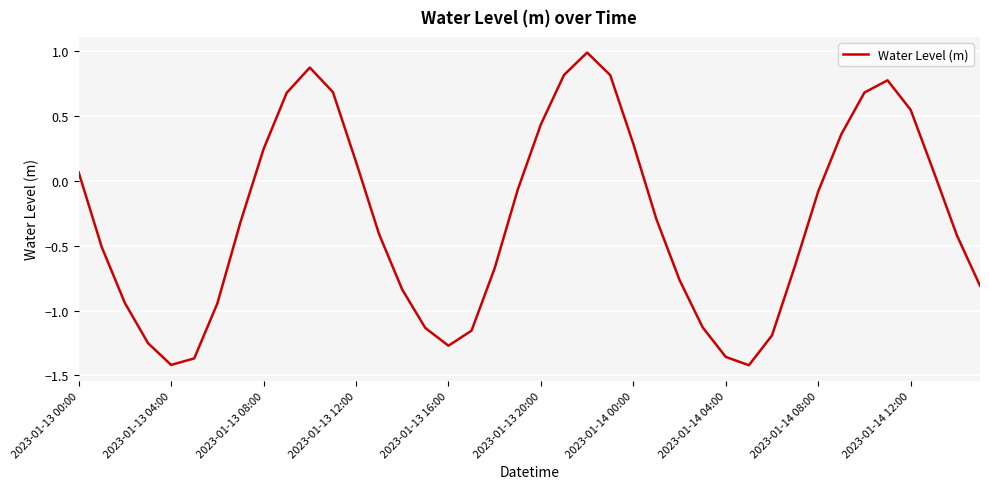

What is the maximum value shown in the chart?

1.0